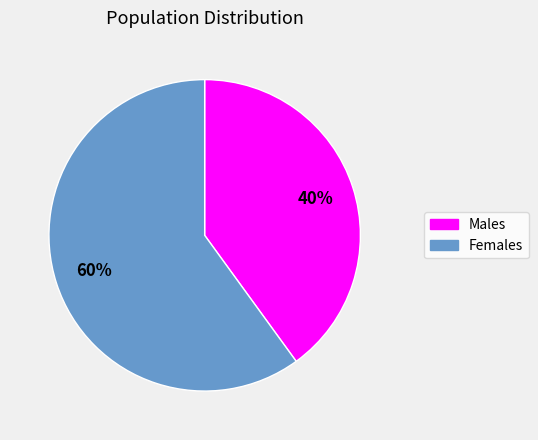

To the nearest percent, what is the difference between the largest and smallest slice percentages?

20%